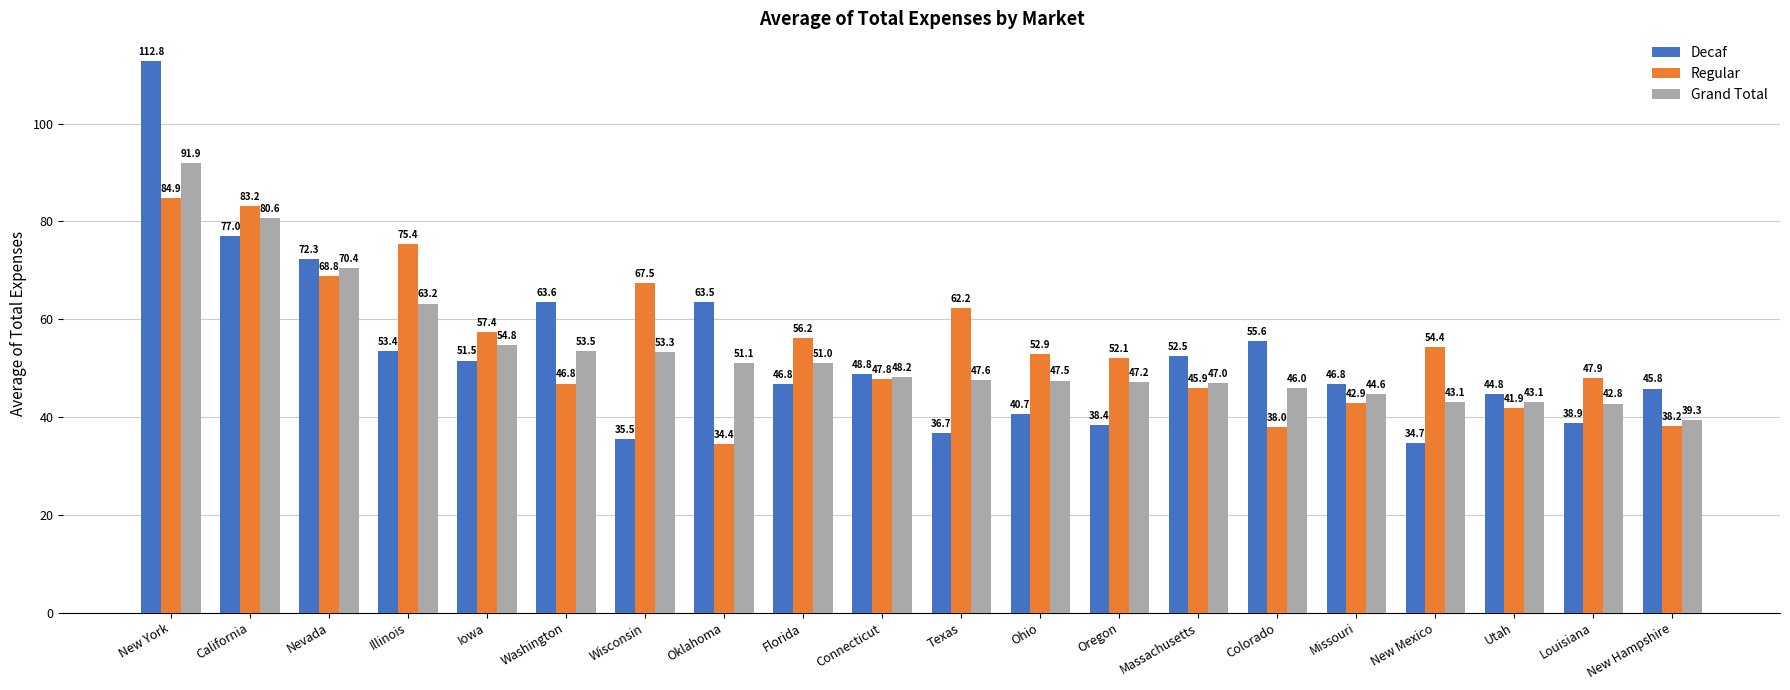

What are all the series names shown in the legend?

Decaf, Regular, Grand Total